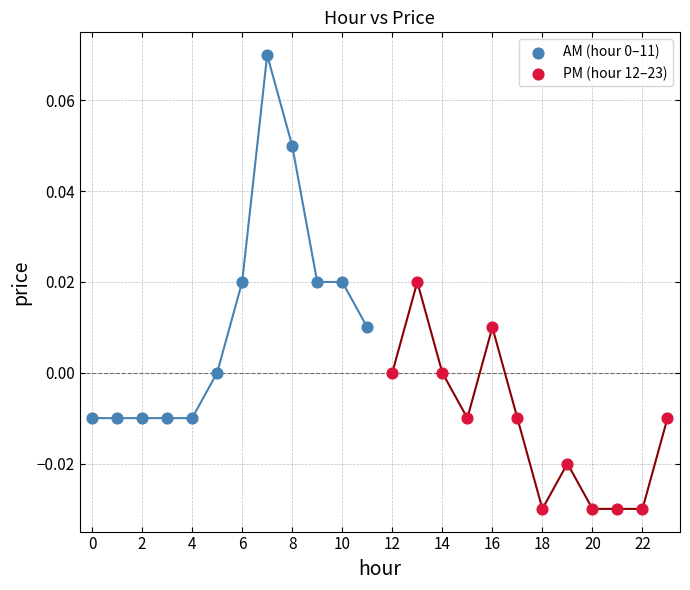

Which series reaches the minimum Y coordinate?

PM (hour 12–23)